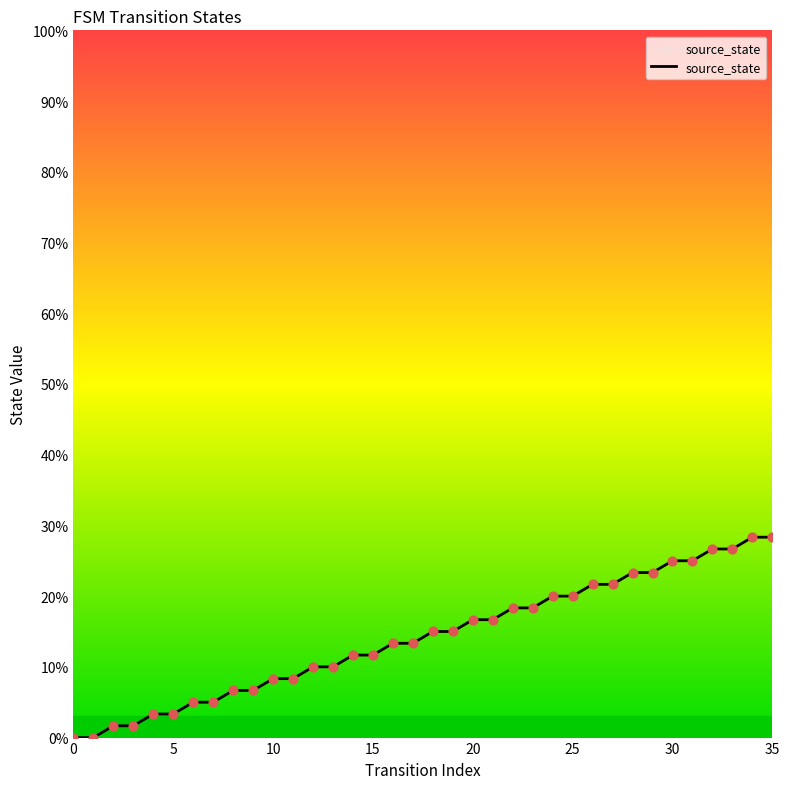

What is the difference between the maximum and minimum values?

28.3